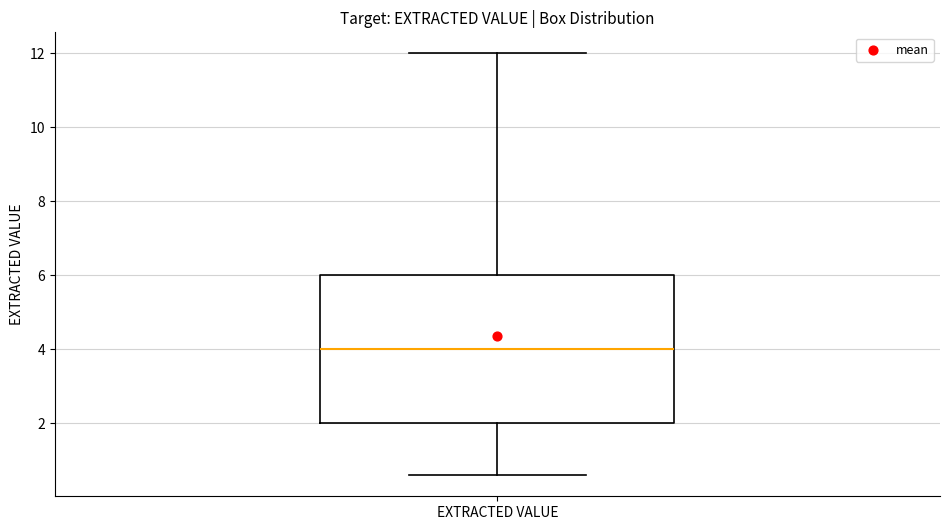

Read this box plot against the y-axis: the position of the median line, the range covered by the box, and the ends of both whiskers. The values are not printed on the chart, so give them approximately, as read against the axis.

median 4.0, box 2.0 to 6.0, whiskers 0.6 to 12.0